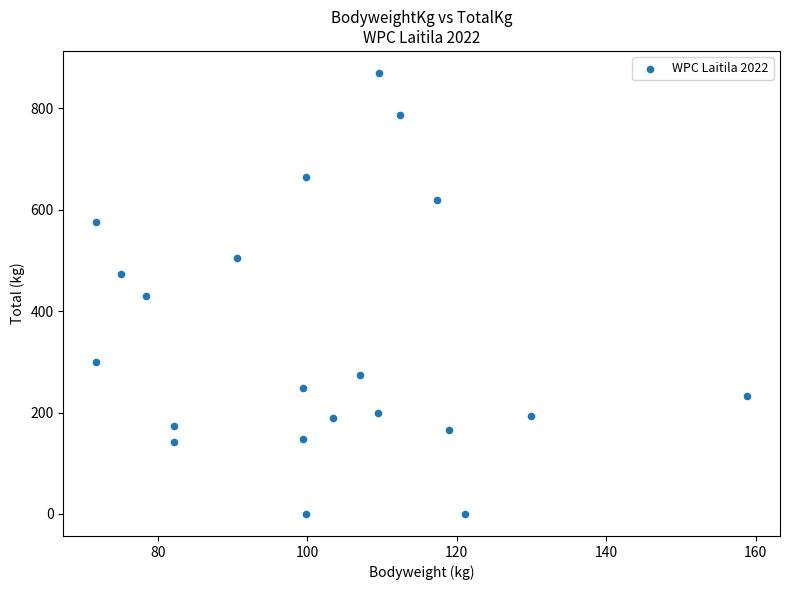

What is the range of Y values (max minus min)?

870.0